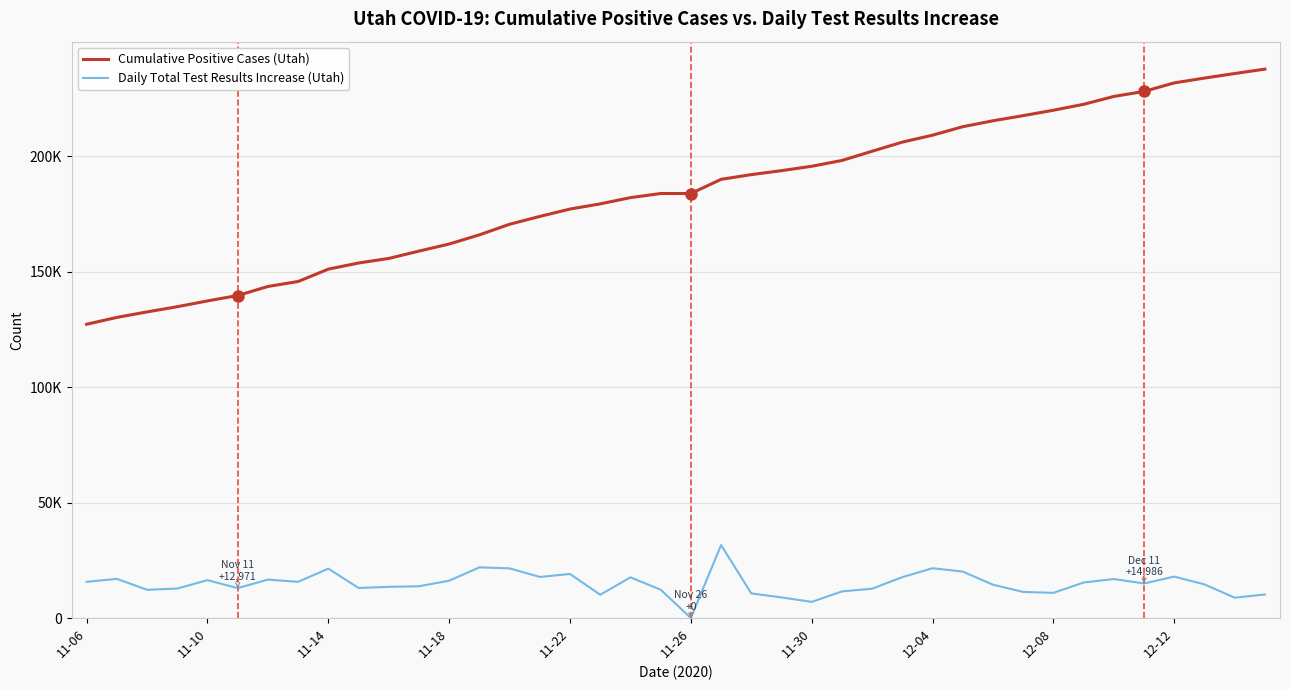

What is the highest value of the Daily Total Test Results Increase (Utah) series?

31637